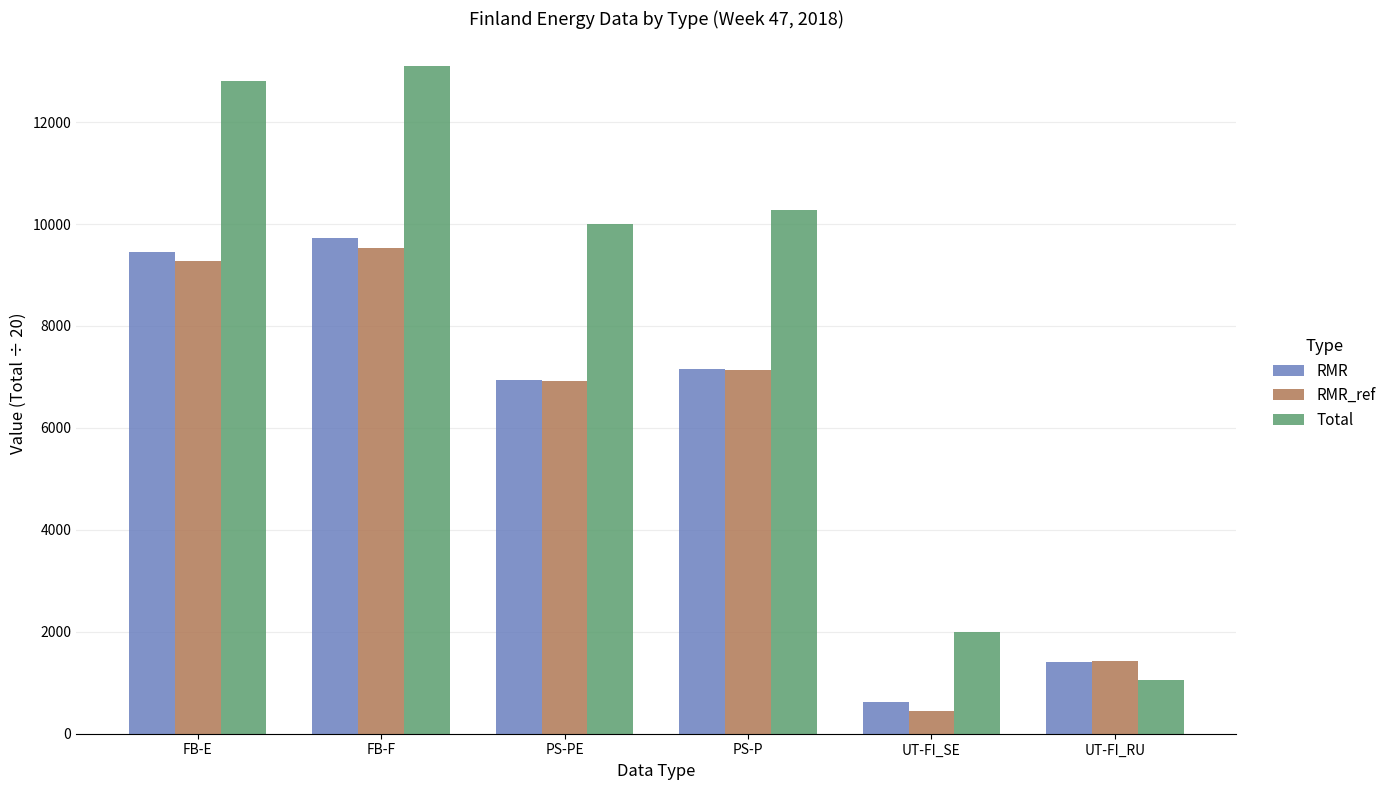

What is the label of the 4th bar from the left?

PS-P